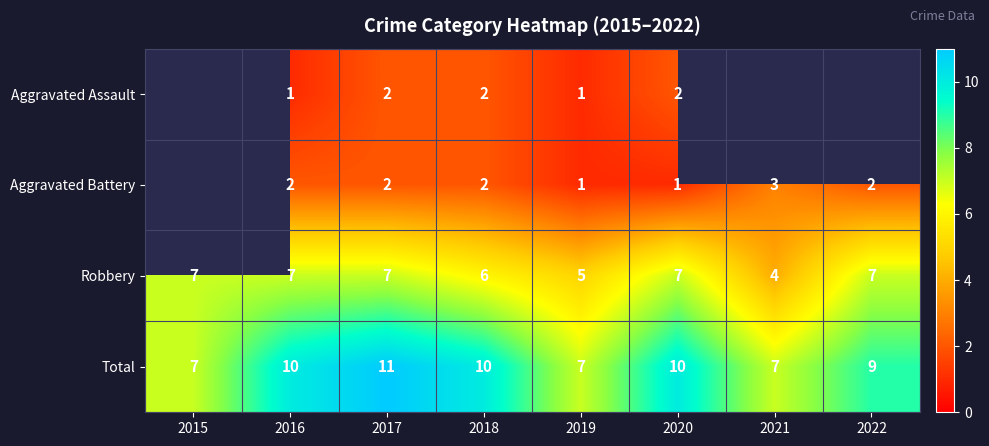

The Total series shows 11 at 2019. True or false?

False